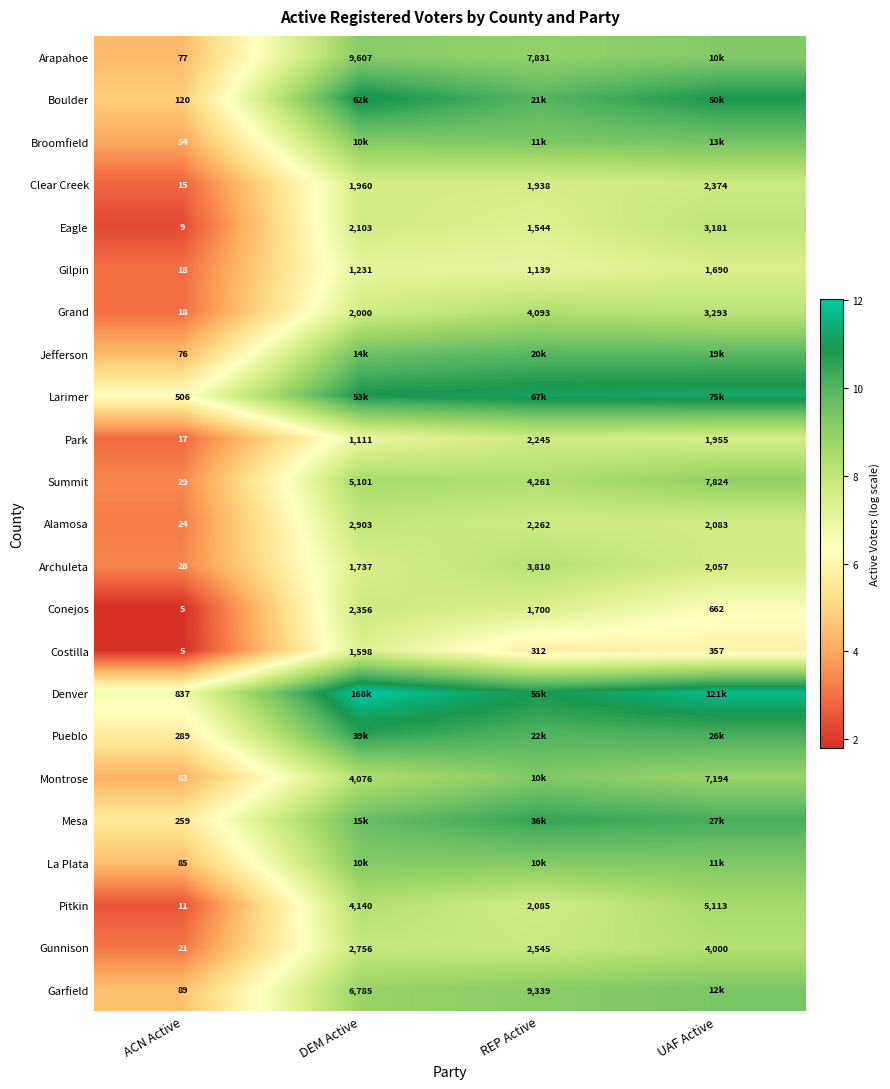

Where is Gilpin nearest to the value 854?

REP Active